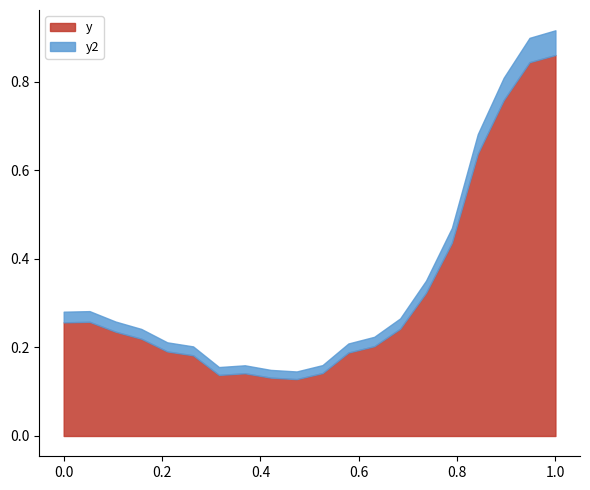

True or false: y2 has a value of 0.8 at 0.8947368421052632.

True